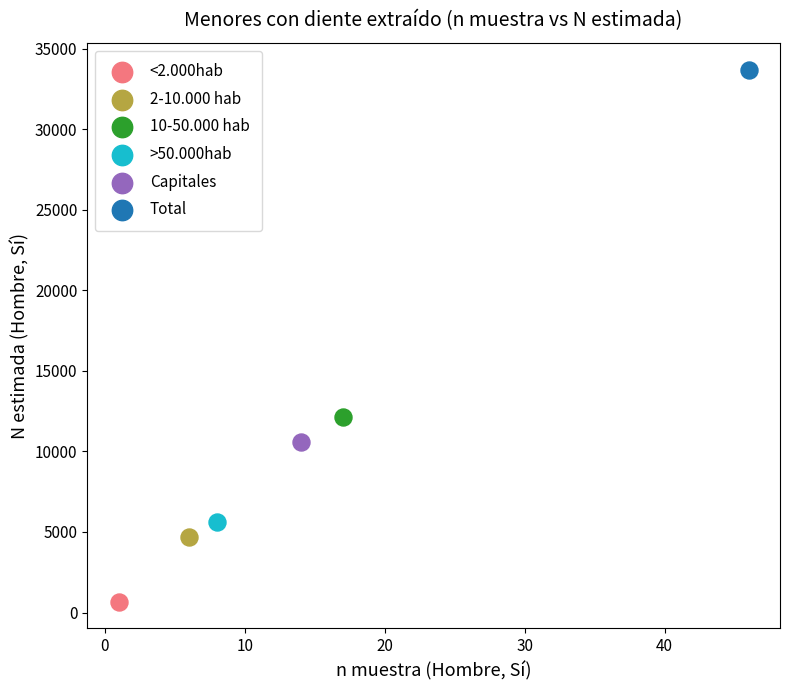

What are all the series names shown in the legend?

<2.000hab, 2-10.000 hab, 10-50.000 hab, >50.000hab, Capitales, Total